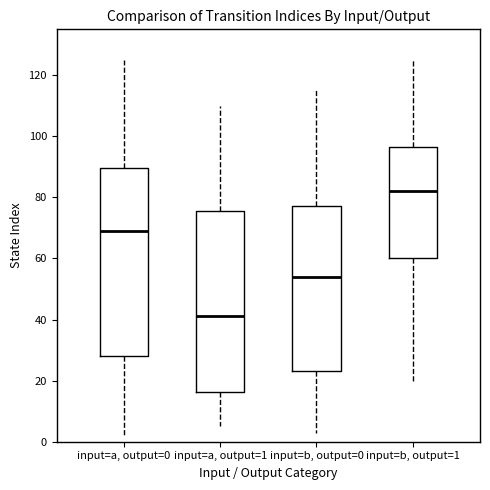

Which box's median line is the lowest?

input=a, output=1